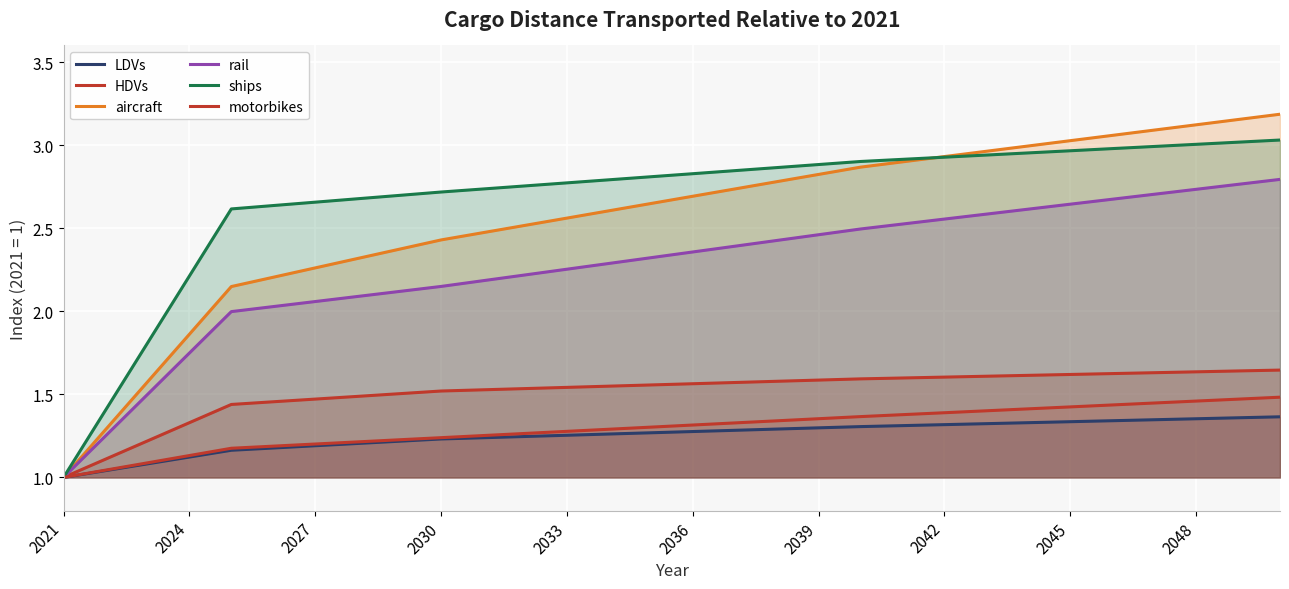

True or false: motorbikes and rail intersect in this chart.

False